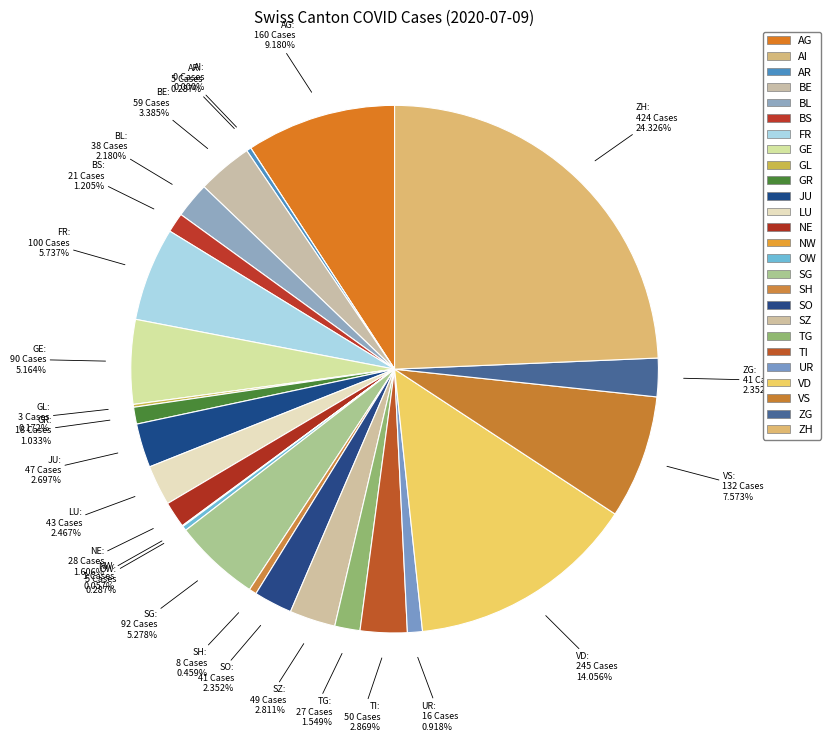

What is the ratio of the value at FR to the value at TI?

2.0